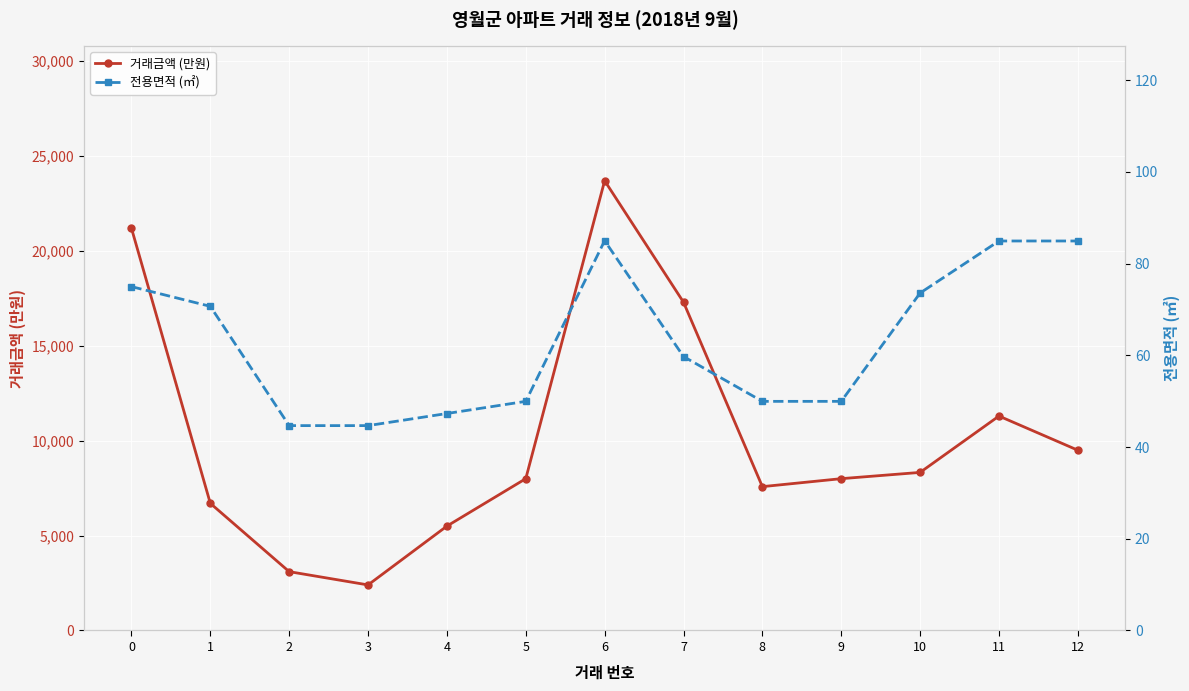

What is the difference between the maximum and minimum values in the 전용면적 (㎡) series?

40.3